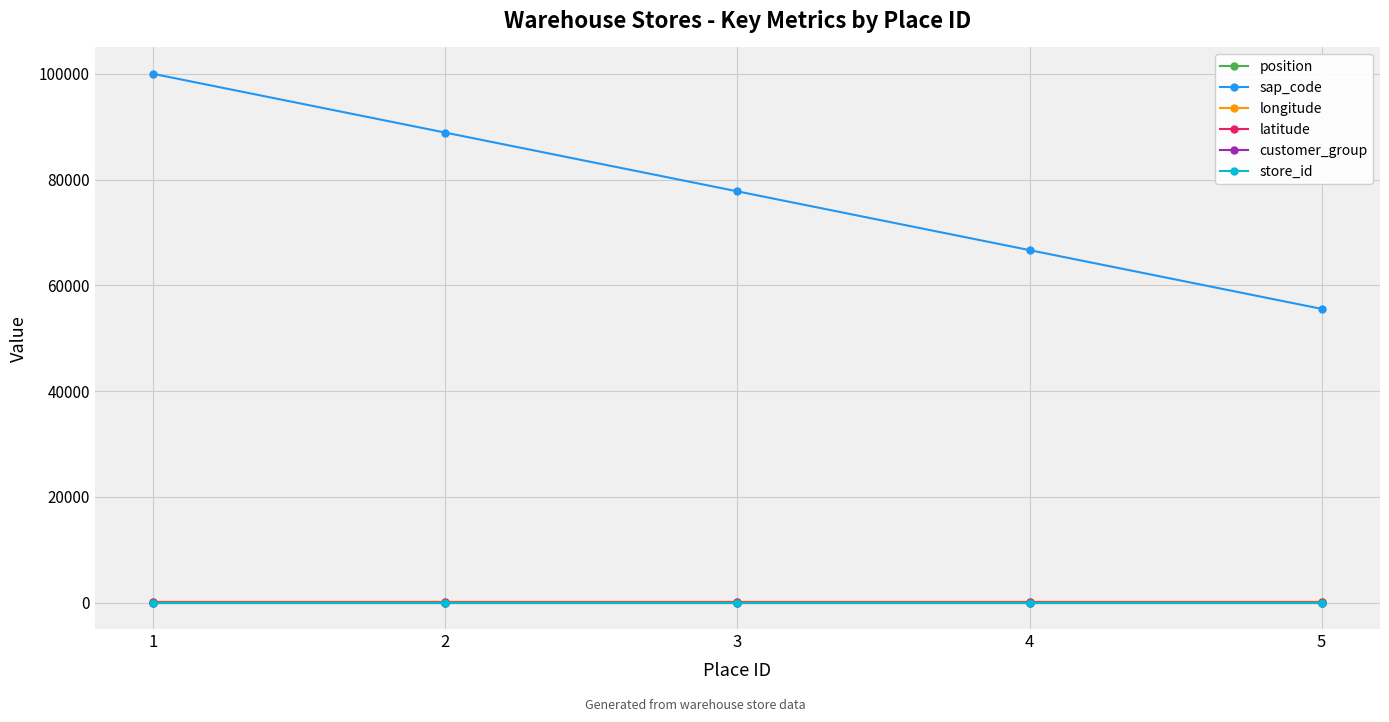

What is the sum of the store_id values at 2 and 5?

2.0